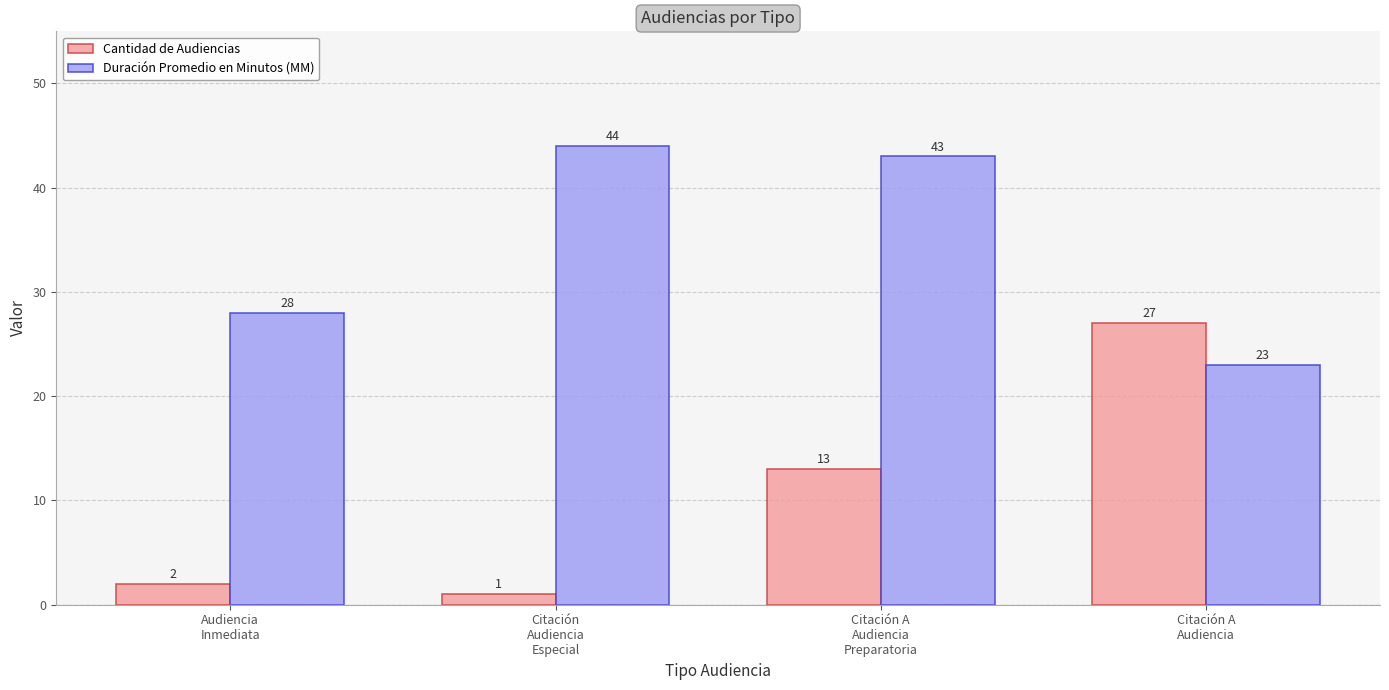

What is the difference between the highest and lowest values at Citación A
Audiencia?

4